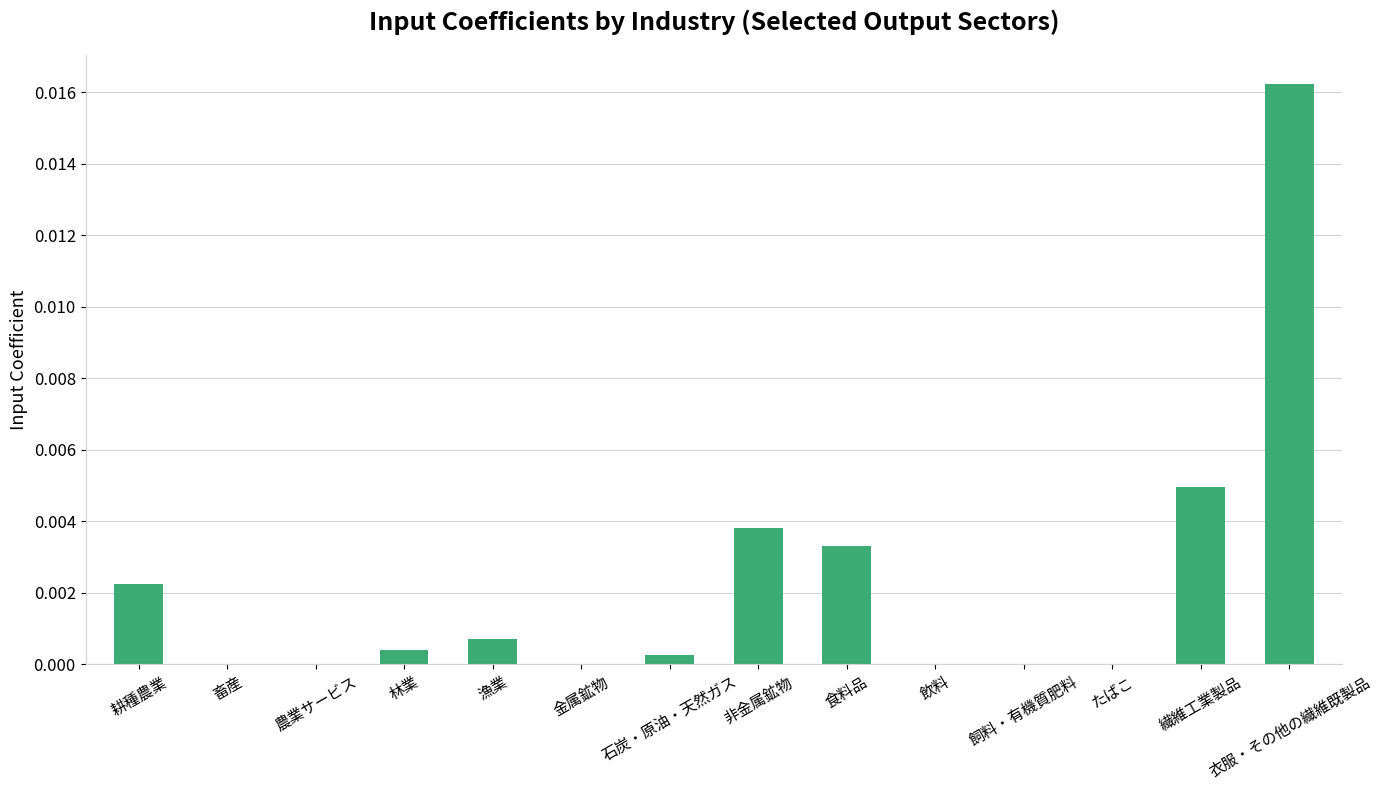

Does the chart contain stacked bars?

No